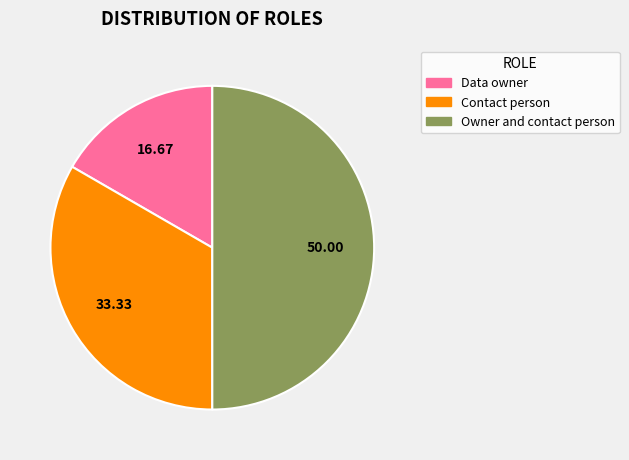

How many segments does this pie chart have?

3